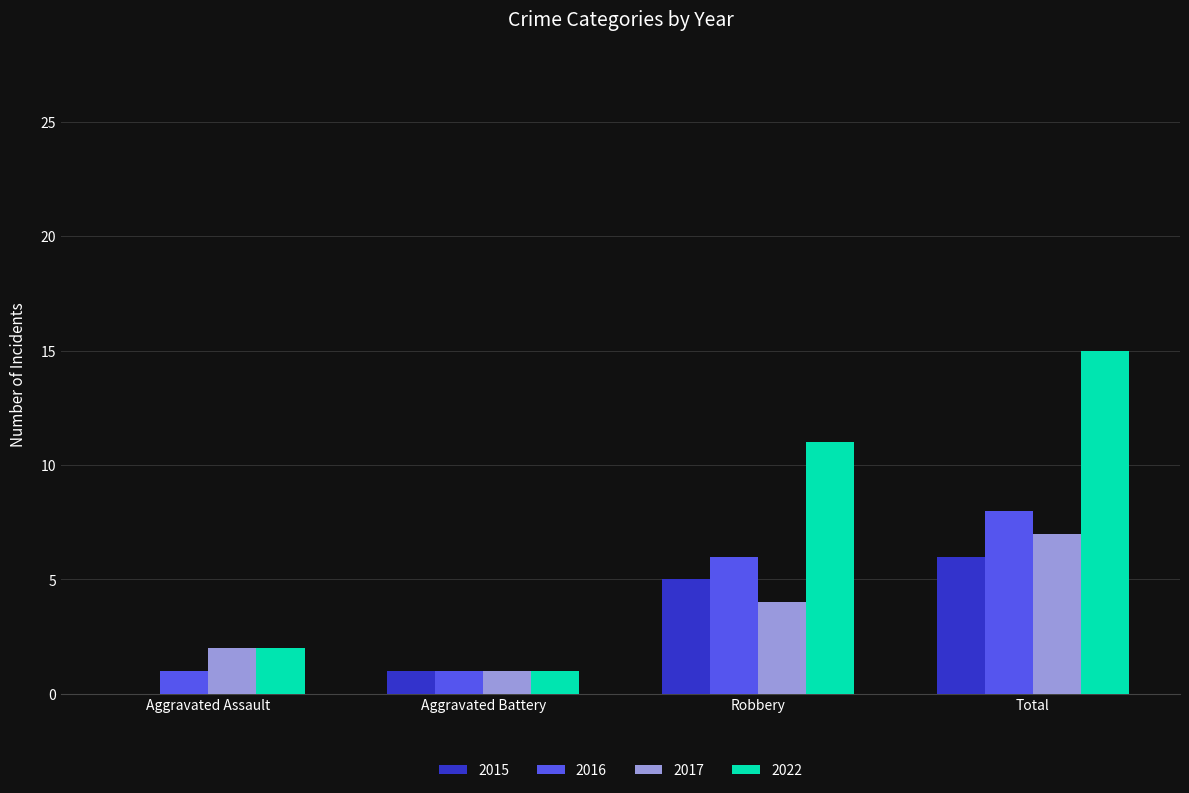

Count the number of data series in this chart.

4